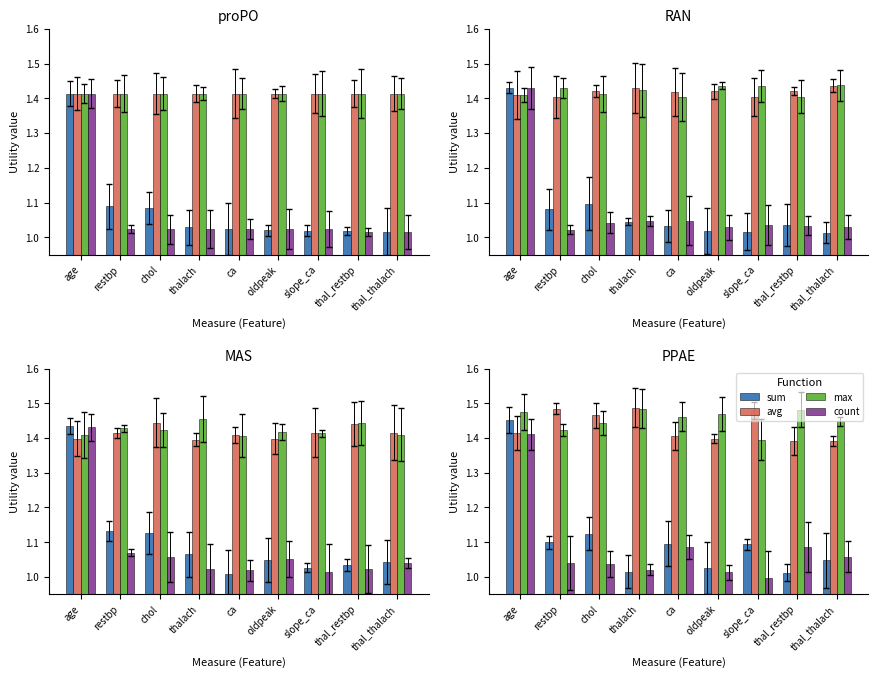

Are the bars grouped side by side (vs. stacked)?

Yes